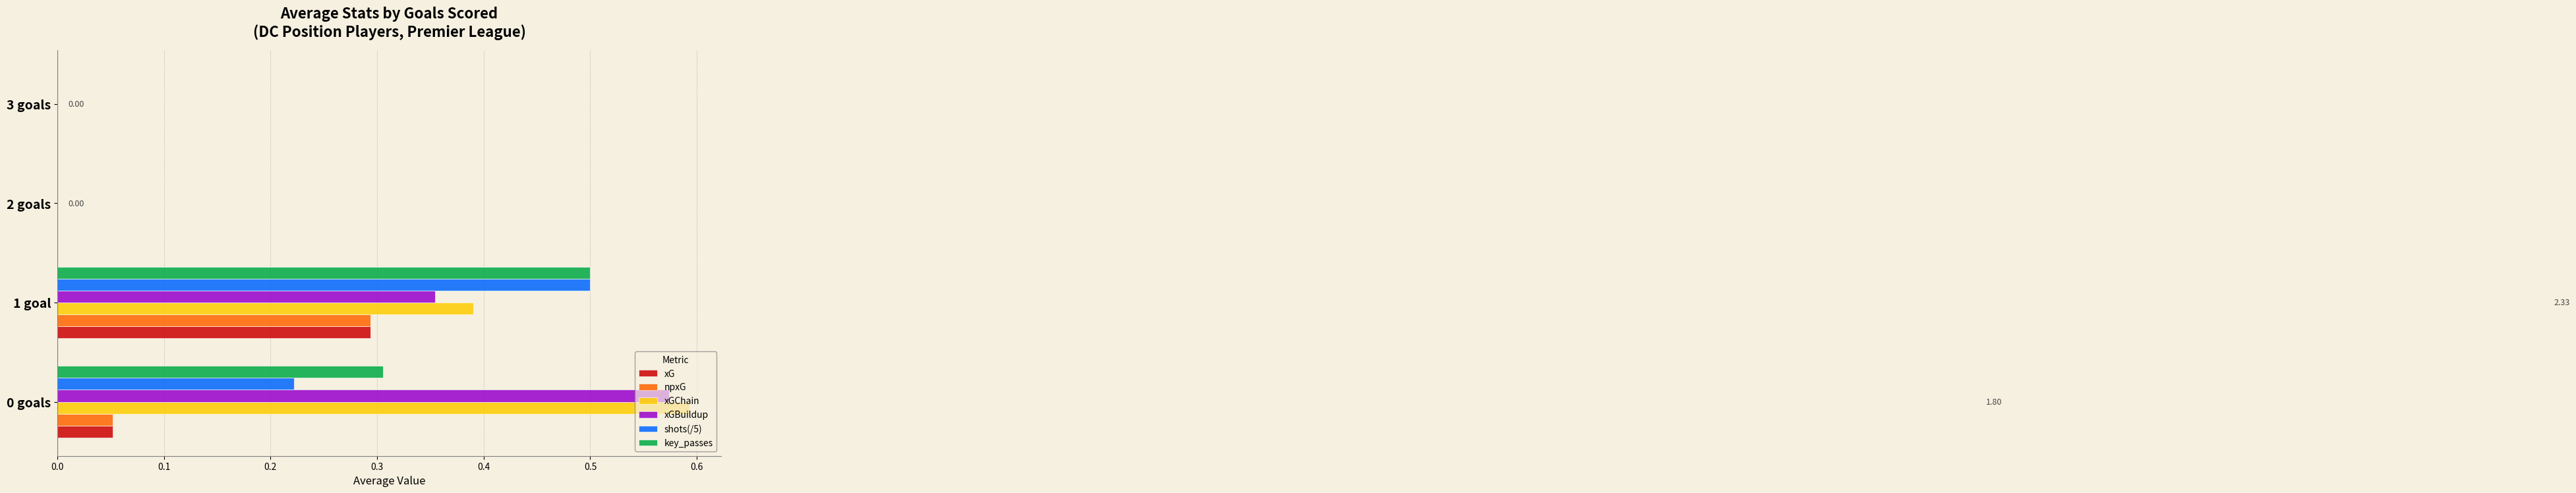

Between 0 goals and 2 goals, which series saw the biggest shift?

xGChain